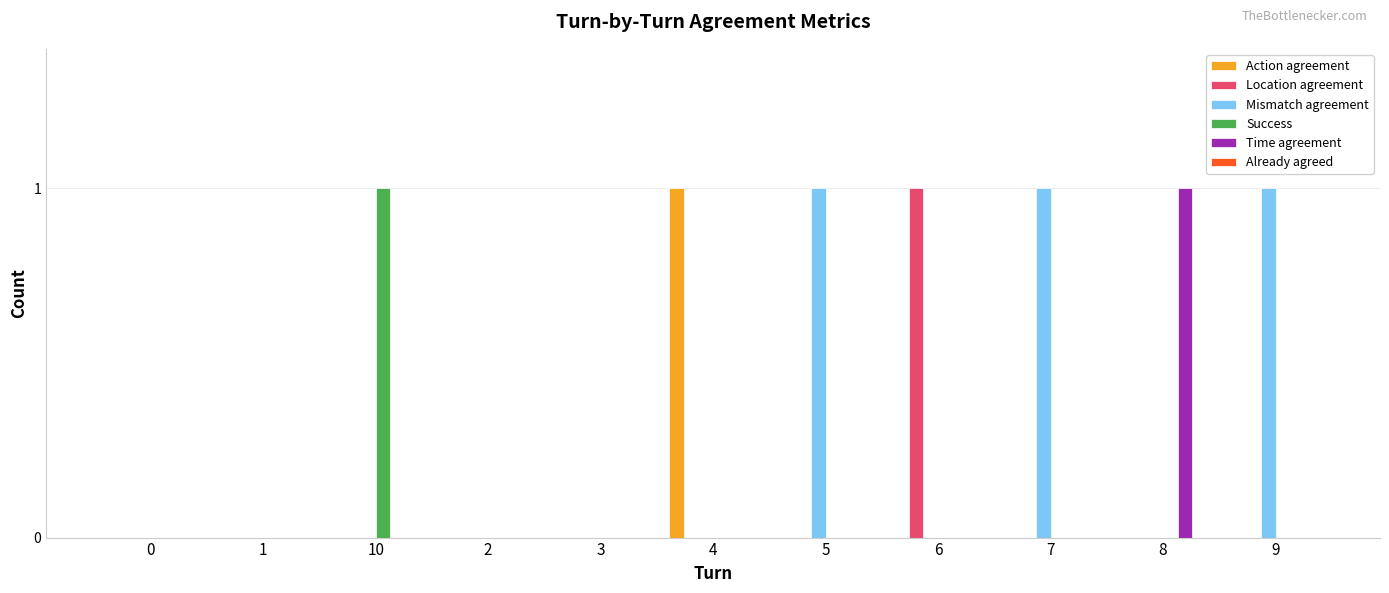

Is it true that Time agreement equals 2 at 8?

False